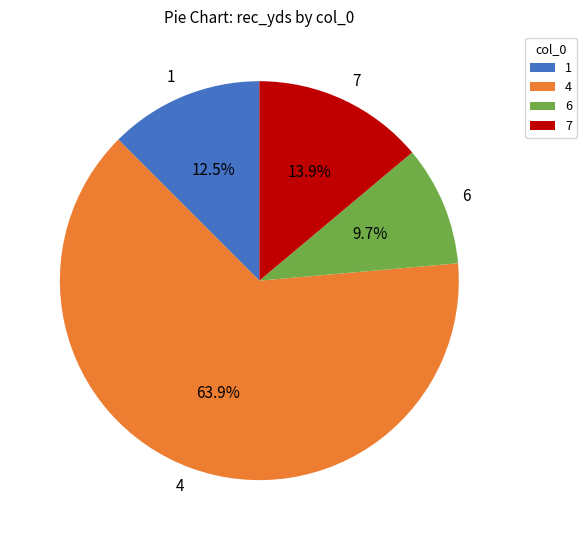

Rank the categories by value from highest to lowest.

4, 7, 1, 6